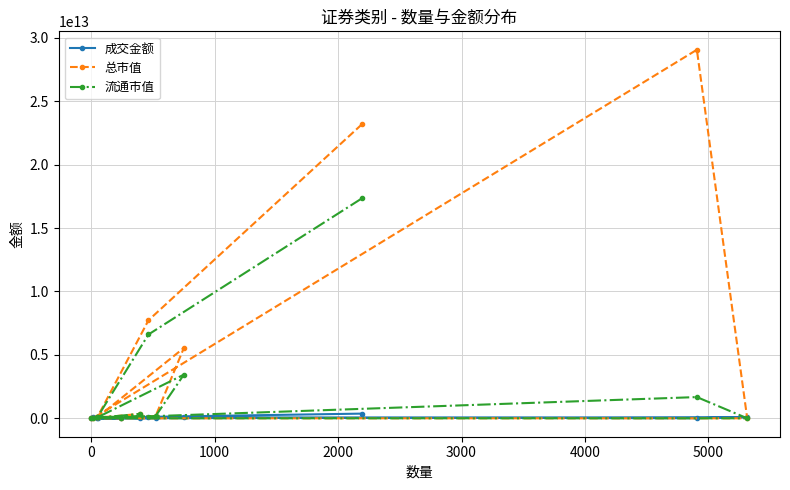

In 成交金额, how many points are higher than both neighbors (excluding endpoints)?

3